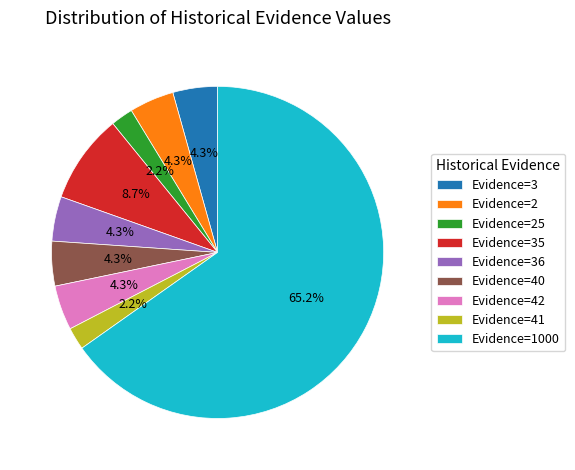

Combined, what portion of the pie is Evidence=40 and Evidence=35?

13.0%